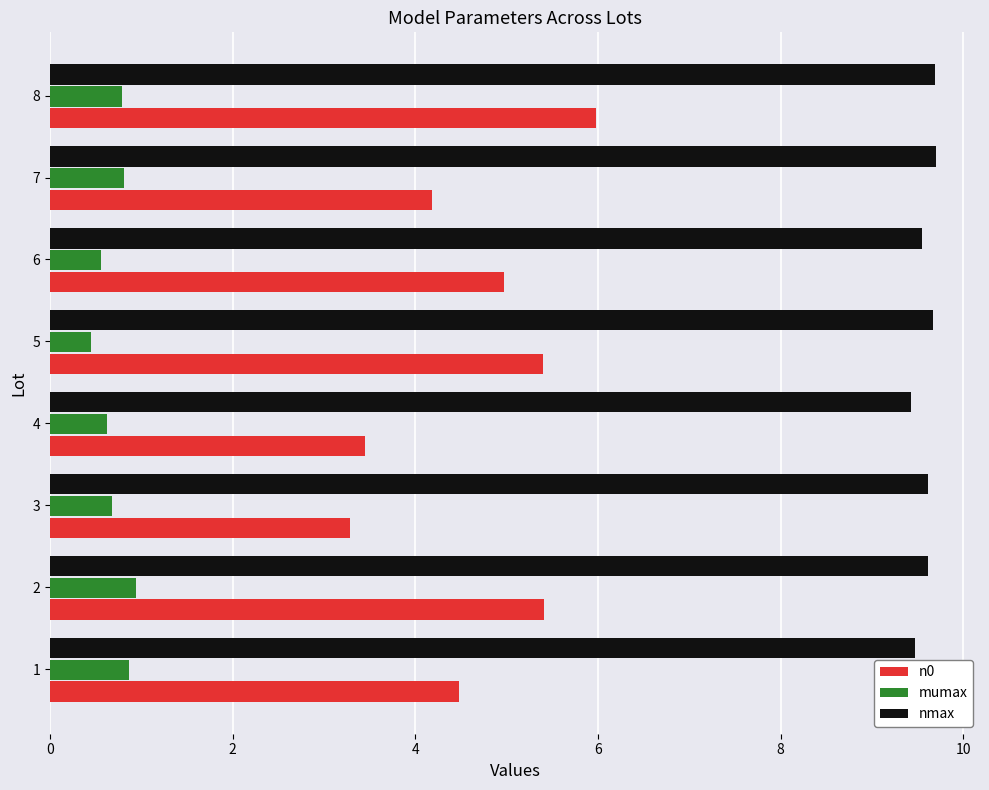

What is the difference between the maximum and minimum values in the nmax series?

0.3